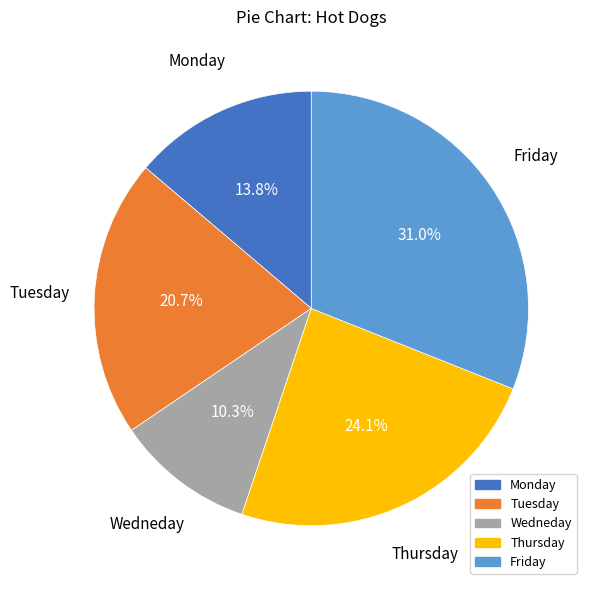

What is the ratio of the value at Friday to the value at Wedneday?

3.0